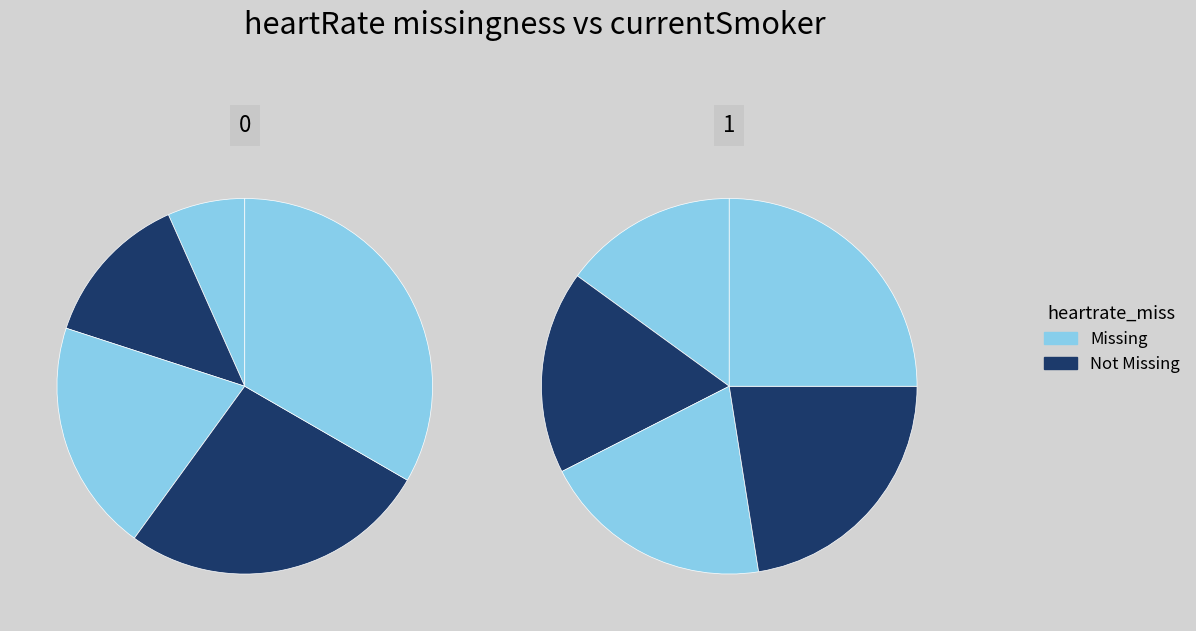

Is there any slice that represents more than half of the pie?

No